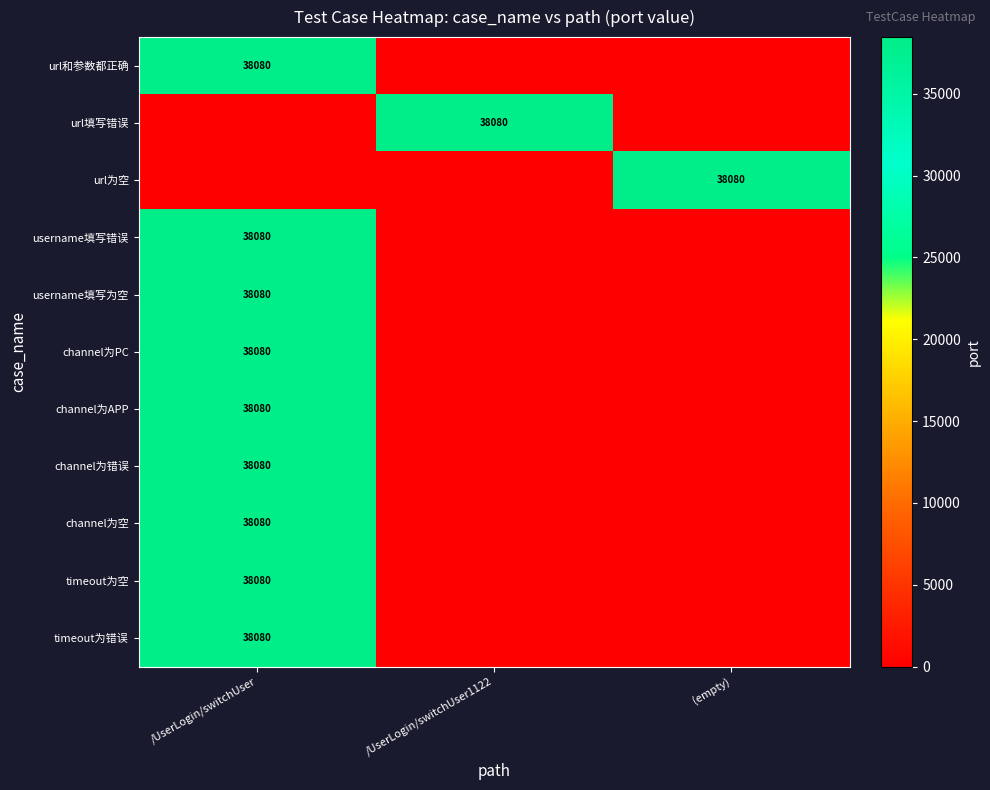

True or false: url为空 has a value of 38080 at (empty).

True